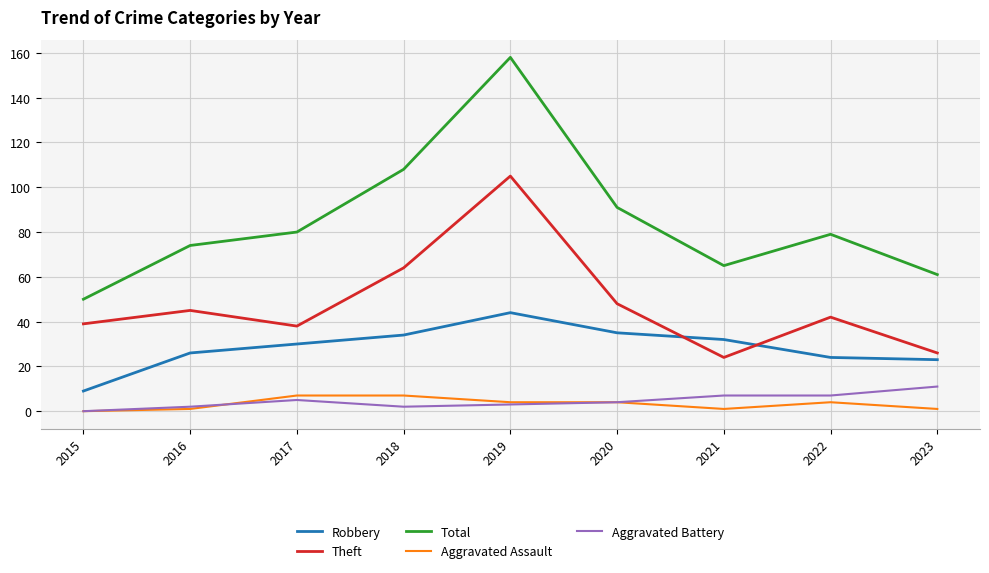

What is the difference between the second highest and minimum values in the Robbery series?

26